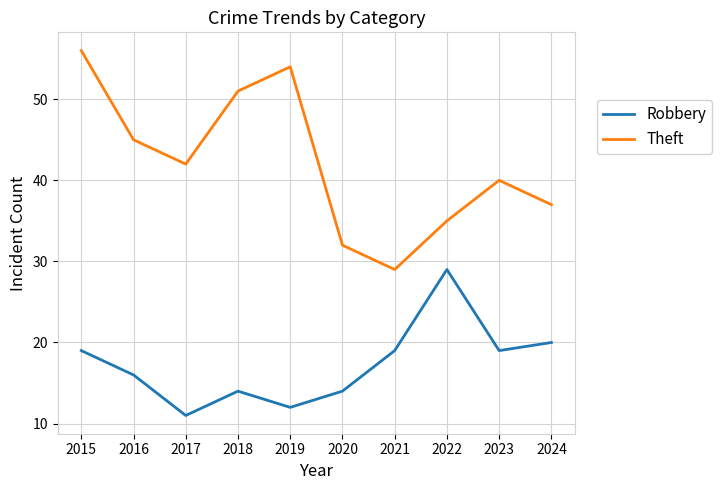

How many lines are shown in the chart?

2